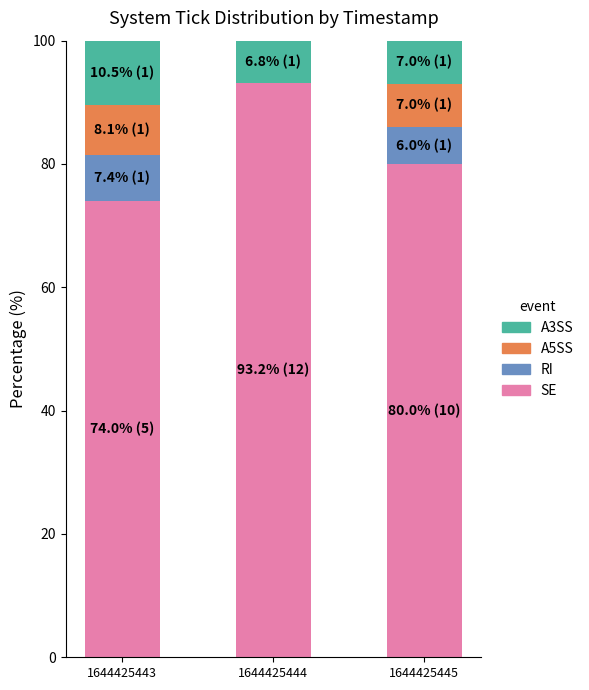

The value of SE at 1644425444 is 93.2. True or false?

True